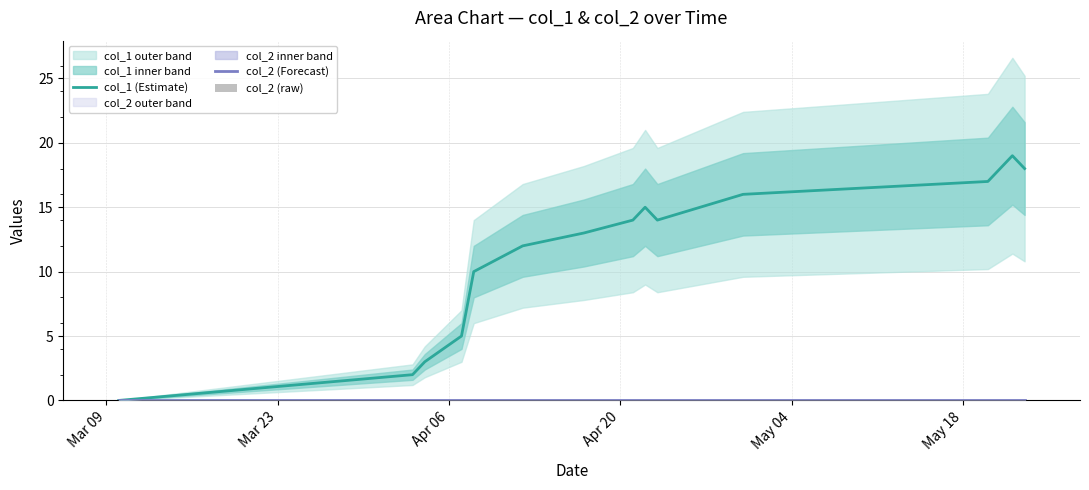

What is the difference between the maximum and minimum values in the col_1 (Estimate) series?

19